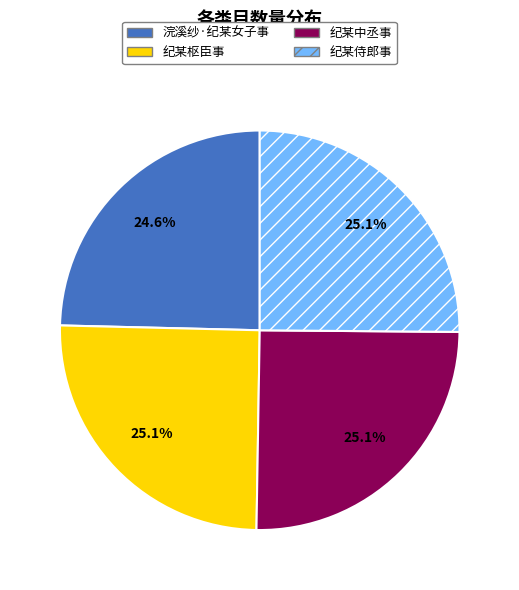

Count the number of slices in the pie.

4